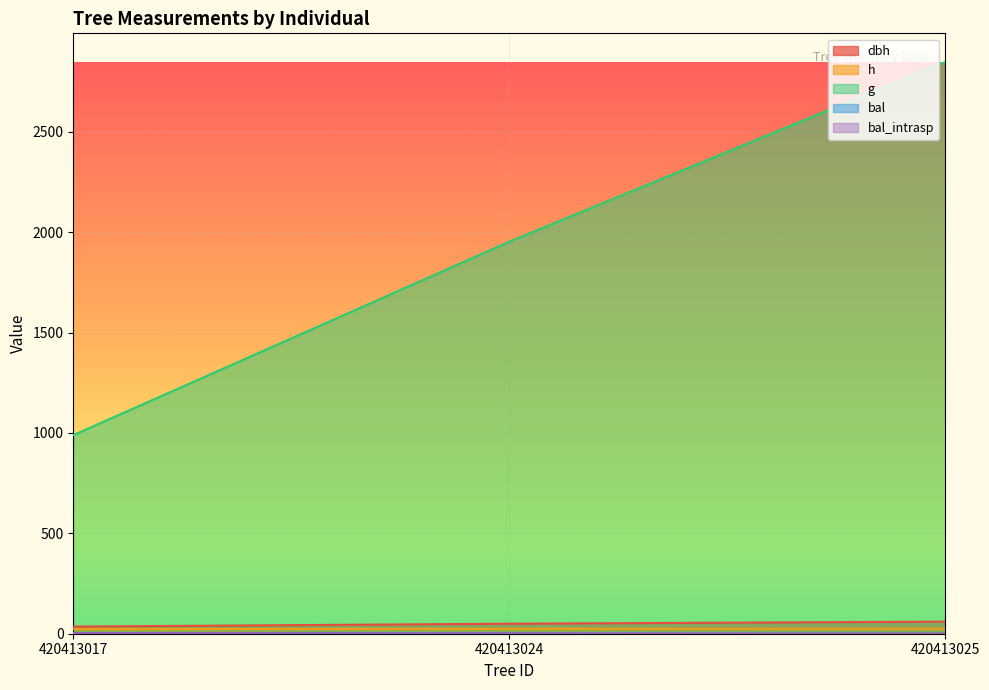

What is the minimum value for h?

22.8